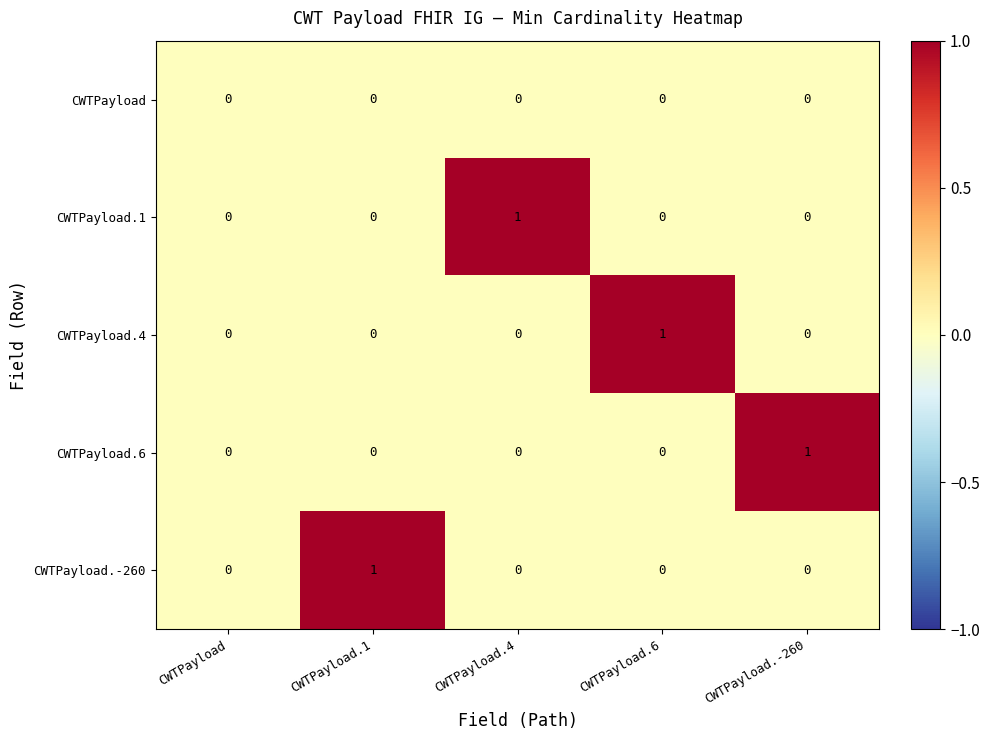

Between CWTPayload and CWTPayload.-260, which series saw the biggest shift?

CWTPayload.6